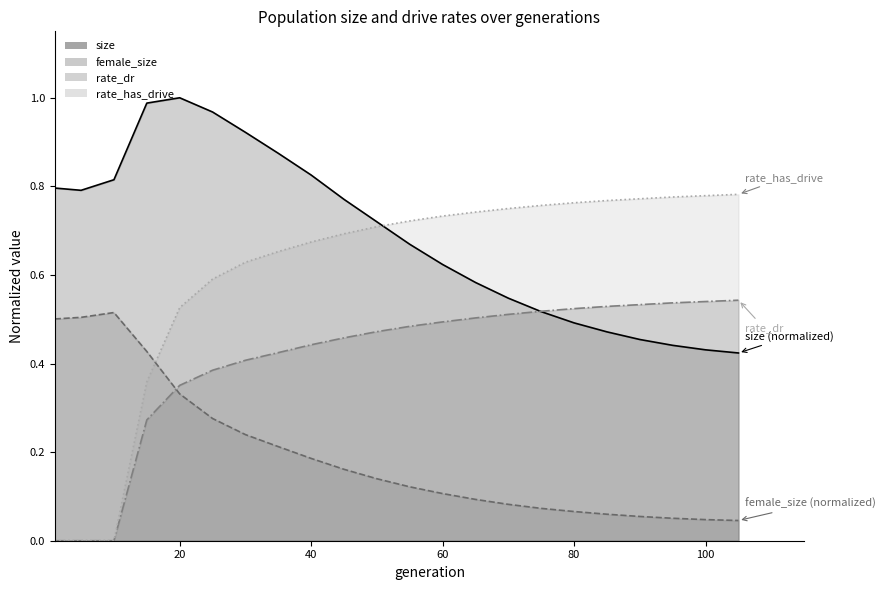

Is the value of female_size at 5 greater than the value of rate_has_drive at 30?

No